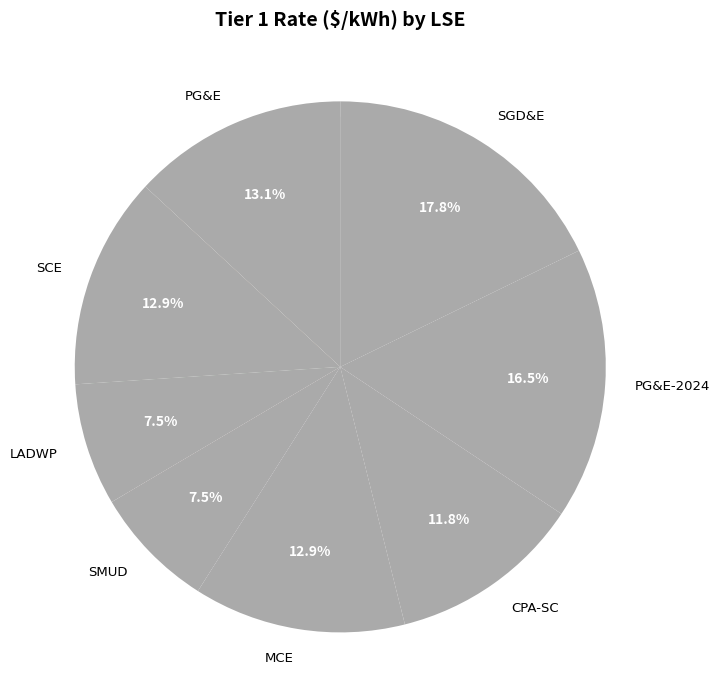

Does any single category account for the majority?

No